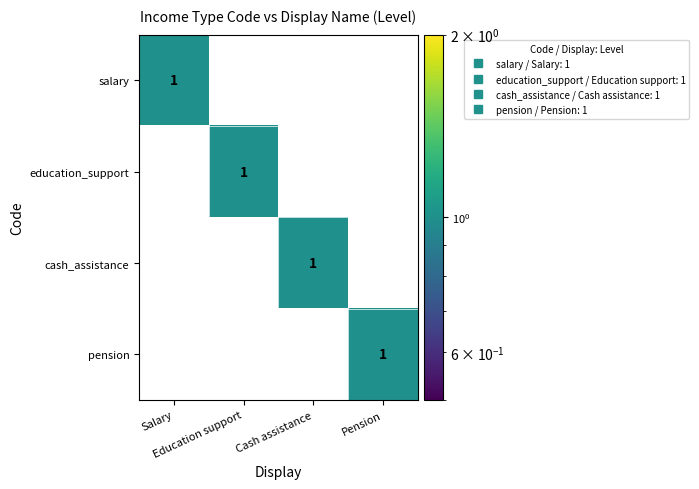

At how many categories does at least one series exceed 0?

4